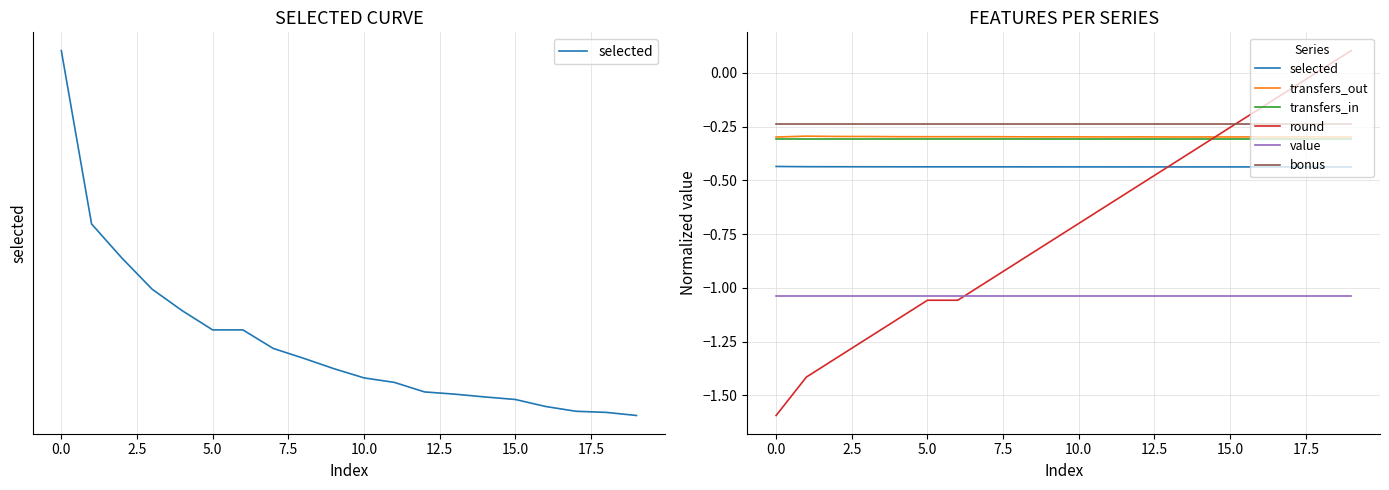

Count the number of categories in the chart.

20